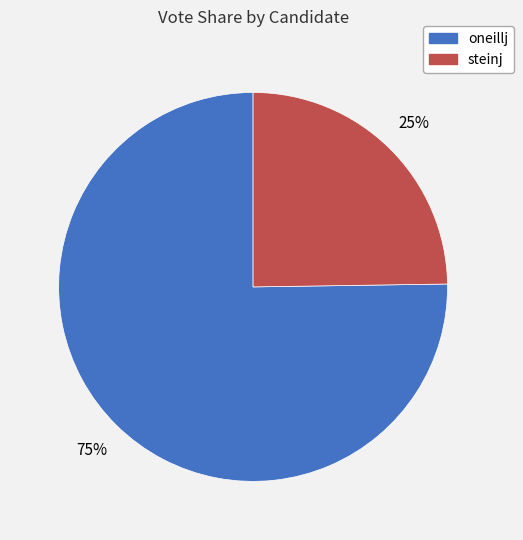

Between steinj and oneillj, which is larger?

oneillj